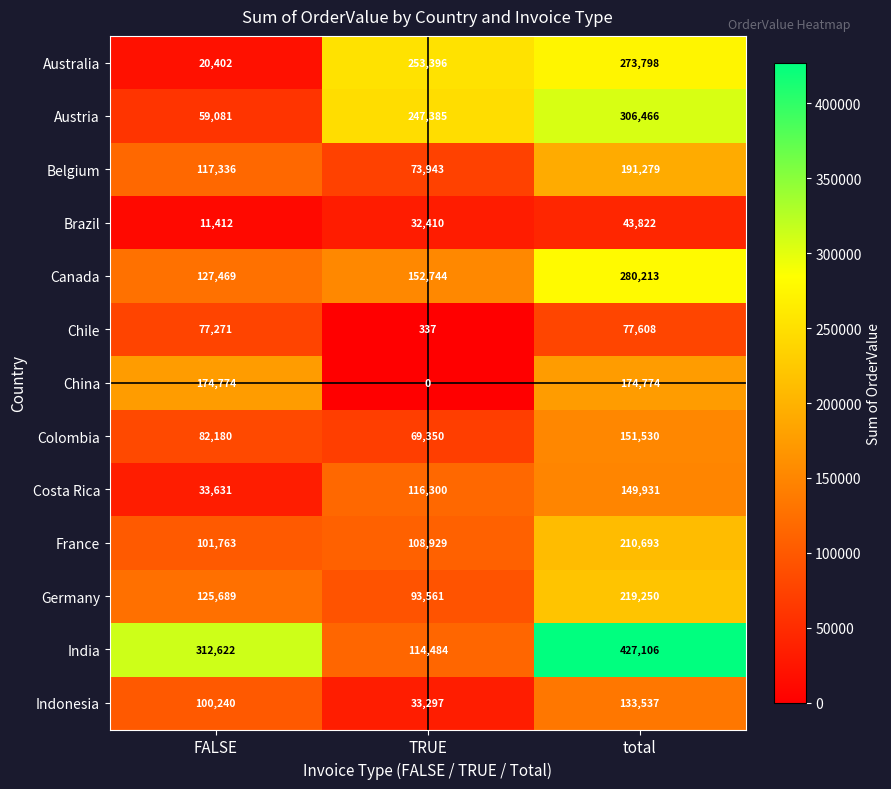

Which series has the widest spread of values?

India